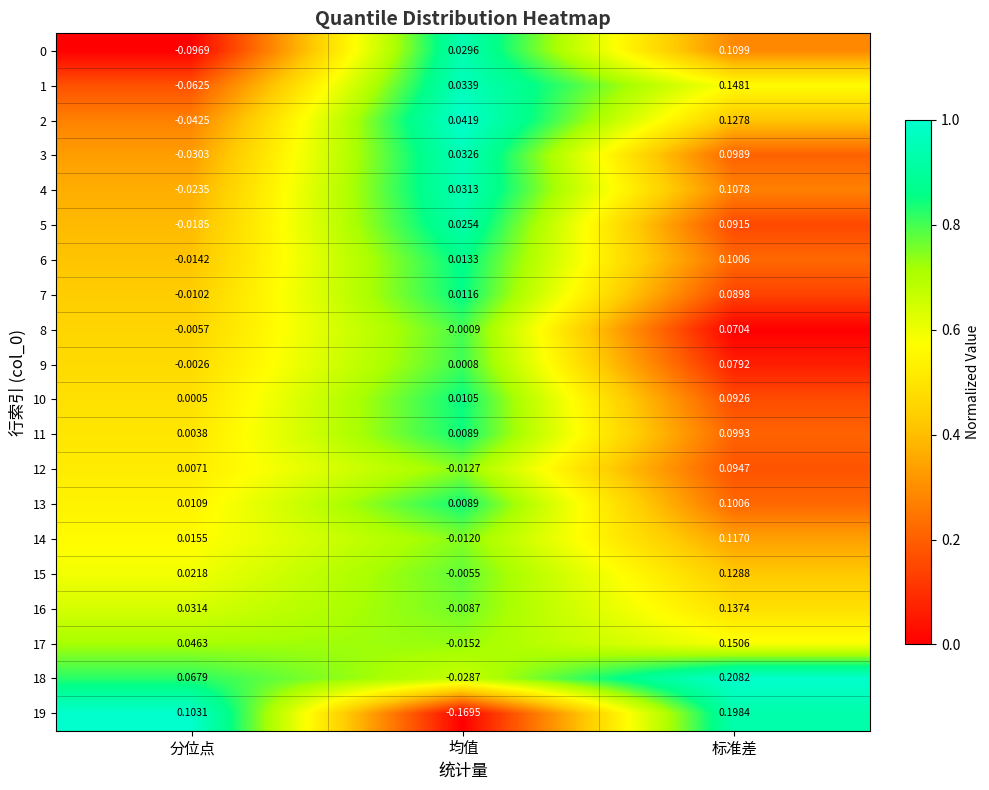

At which label does 15 first exceed 0?

分位点